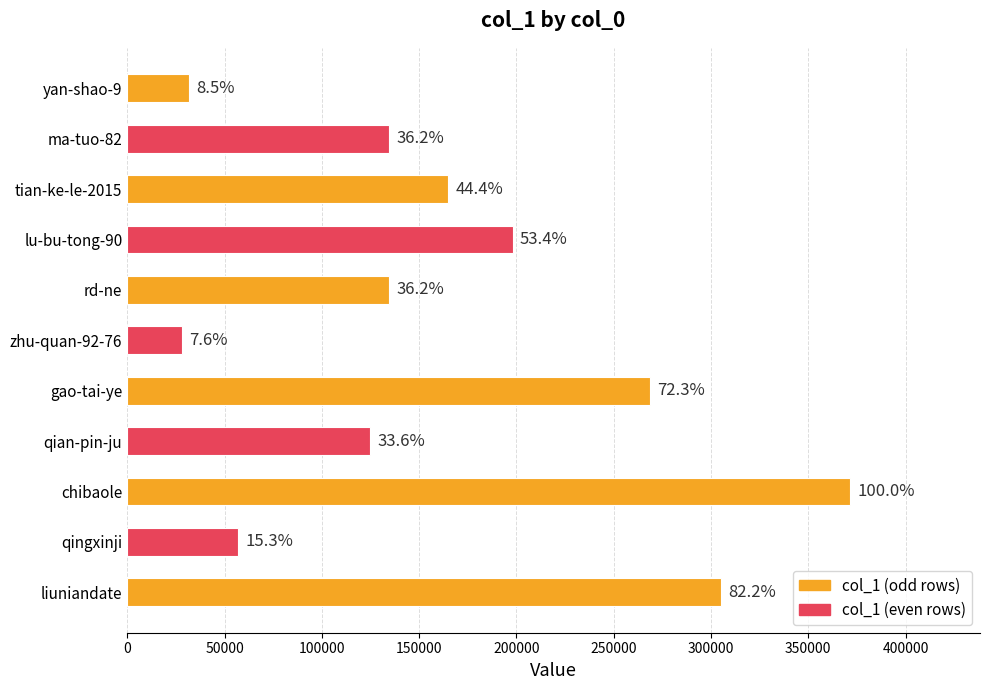

Are the bars horizontal?

Yes